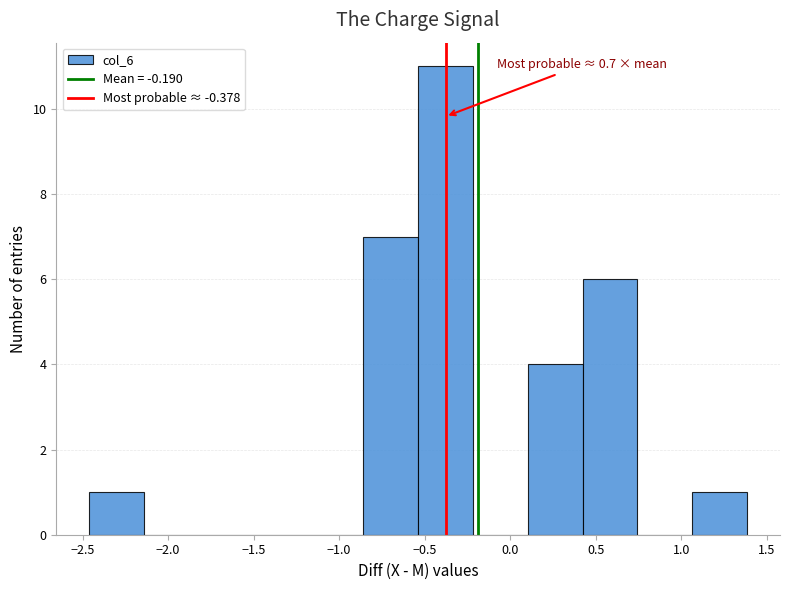

Which range on the x-axis has the tallest bar?

-0.55 to -0.20